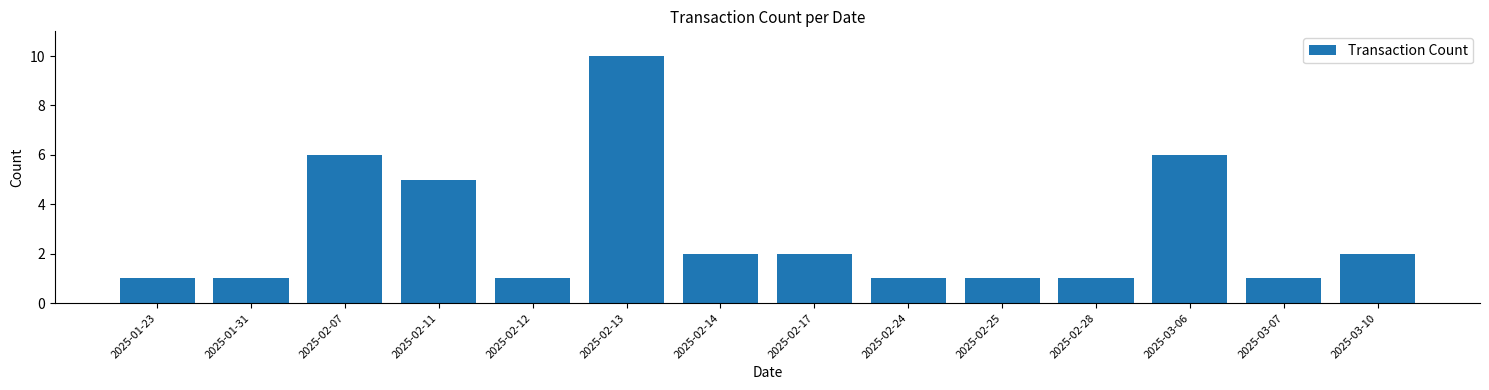

Reading left to right, list all the values displayed in this chart.

2025-01-23=1	2025-01-31=1	2025-02-07=6	2025-02-11=5	2025-02-12=1	2025-02-13=10	2025-02-14=2	2025-02-17=2	2025-02-24=1	2025-02-25=1	2025-02-28=1	2025-03-06=6	2025-03-07=1	2025-03-10=2